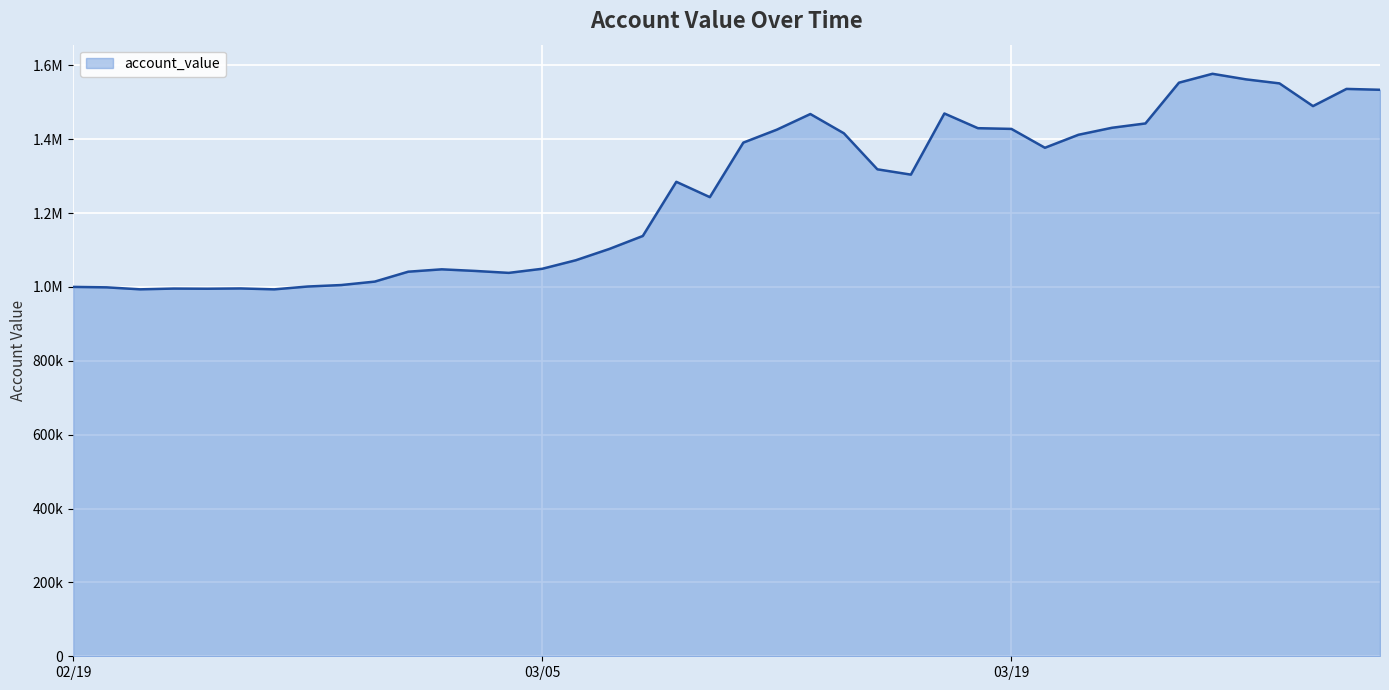

How many interior local peaks (higher than both neighbors) does the data have?

8